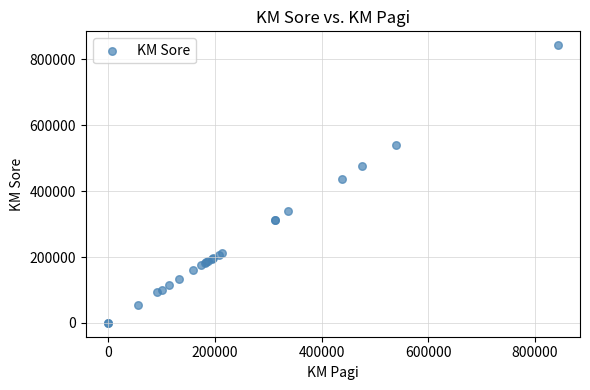

What Y value in the scatter plot is closest to 421306?

437385